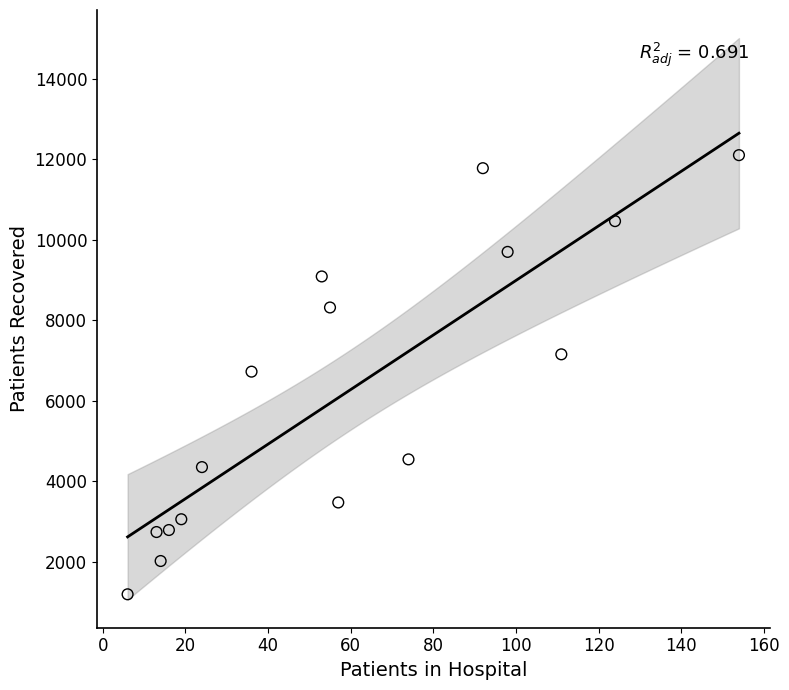

What is the range of X values (max minus min)?

148